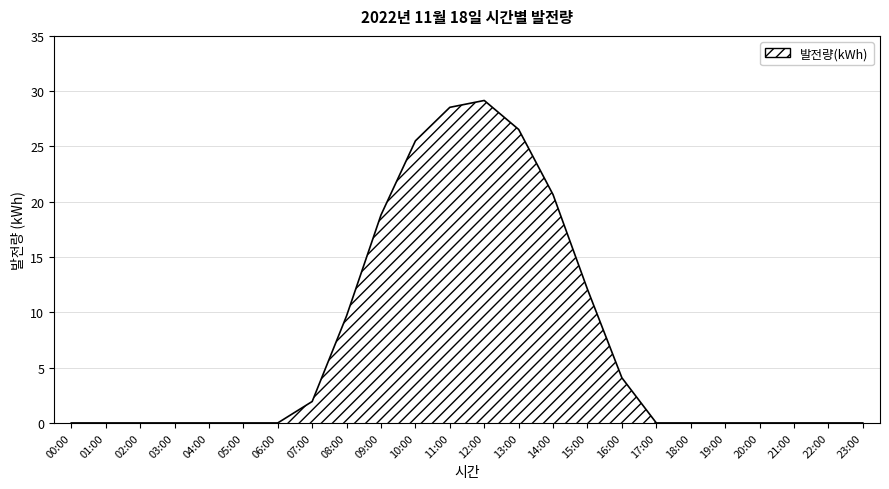

What is the average value?

7.4